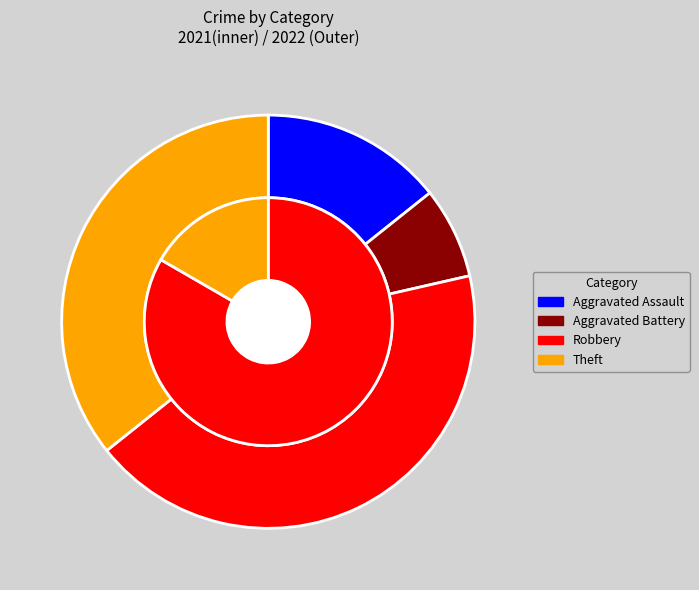

Combined, what portion of the pie is Robbery and Aggravated Assault?

57.1%